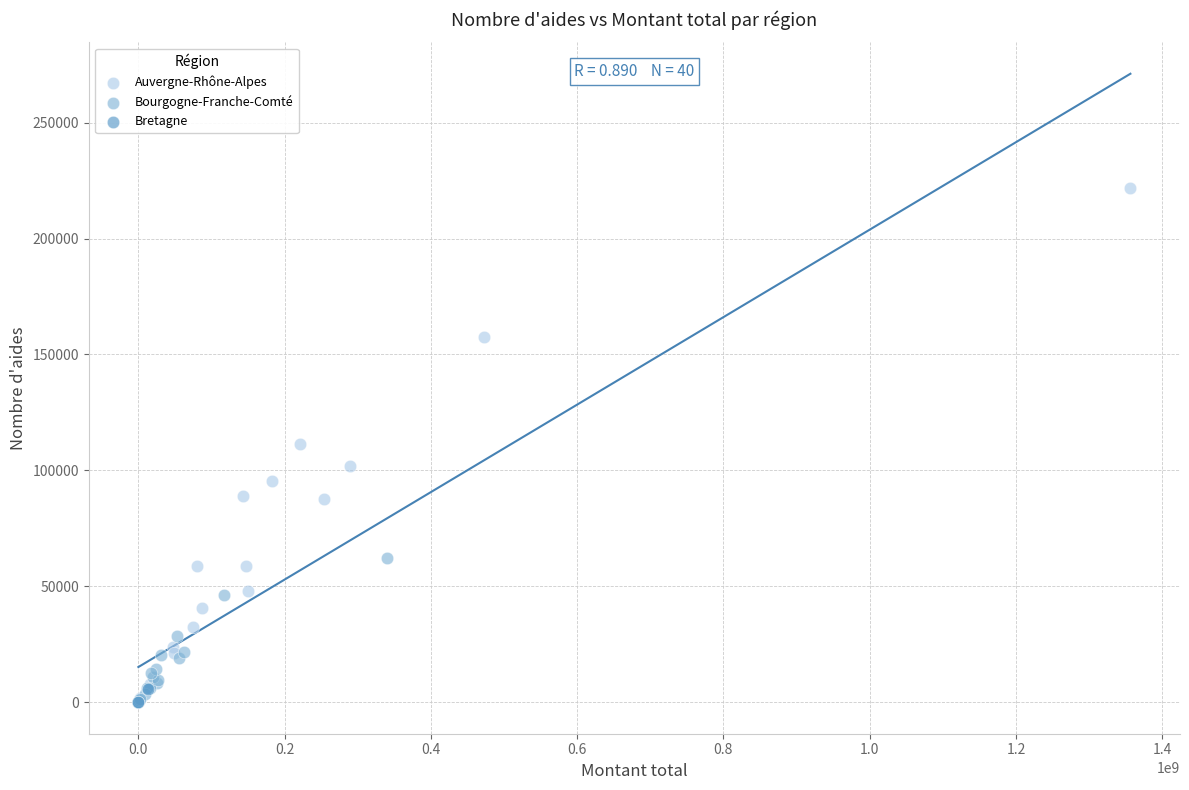

What are all the series names shown in the legend?

Auvergne-Rhône-Alpes, Bourgogne-Franche-Comté, Bretagne